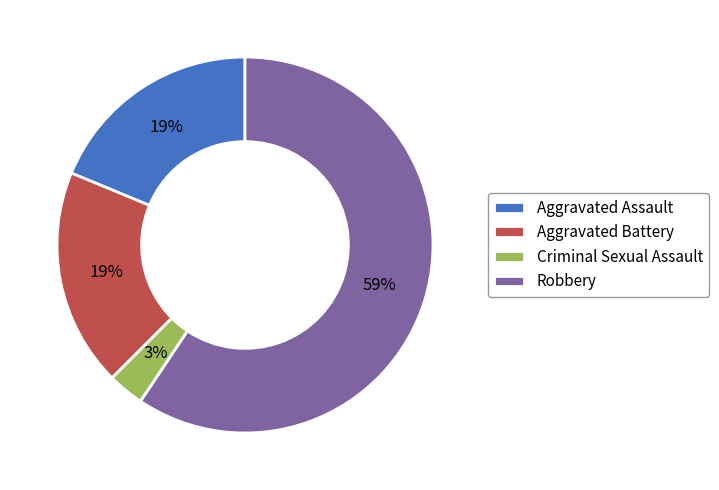

Which has a higher value, Criminal Sexual Assault or Aggravated Assault?

Aggravated Assault